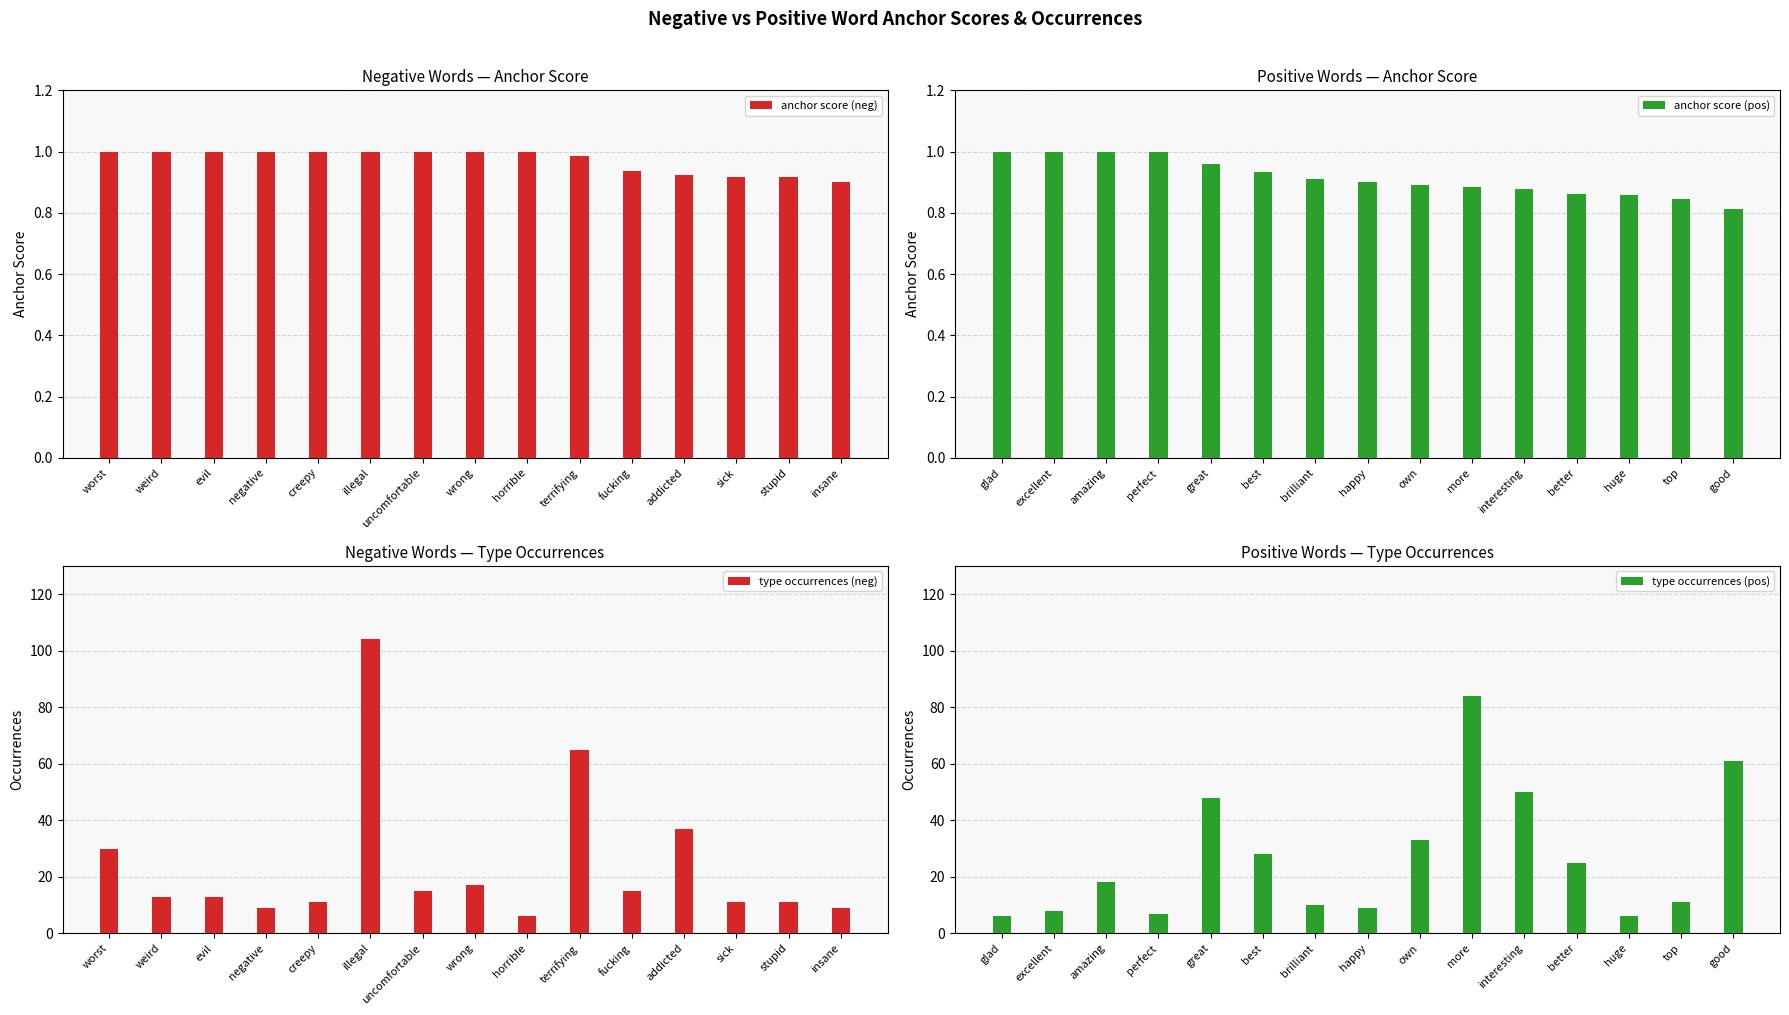

What are all the series names shown in the legend?

anchor score (neg), anchor score (pos), type occurrences (neg), type occurrences (pos)